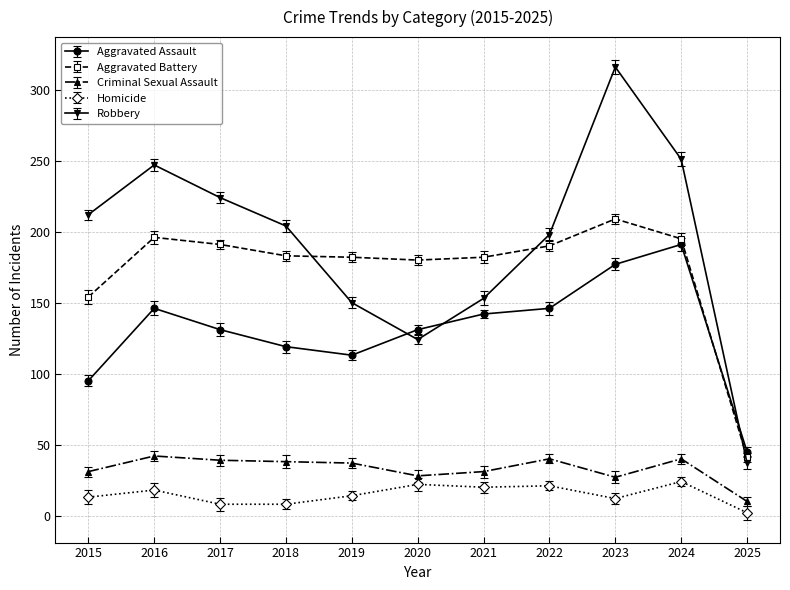

Where is the first local maximum for Robbery?

2016